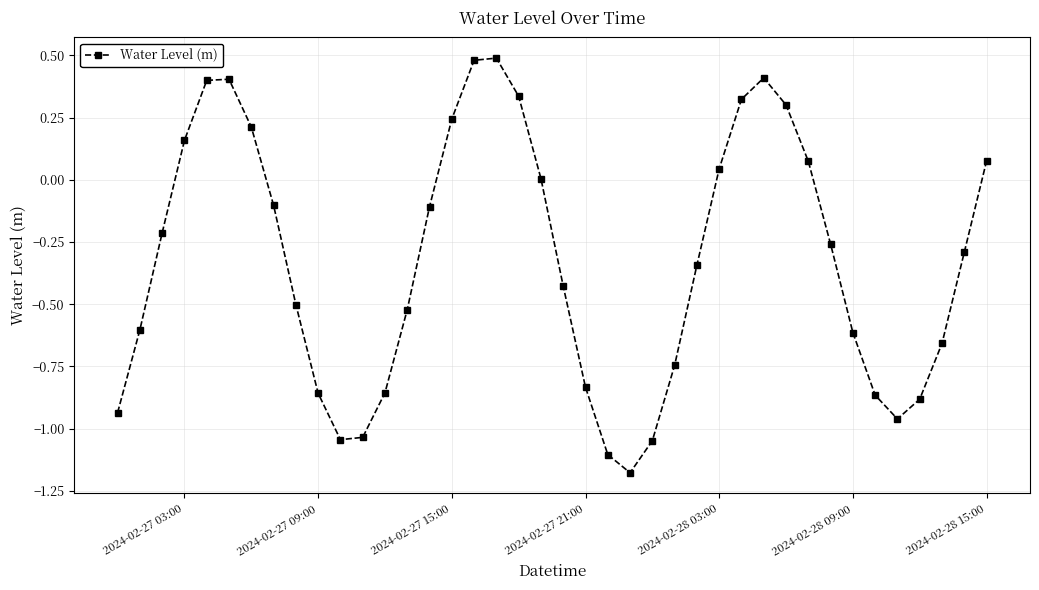

How many interior local valleys (lower than both neighbors) does the data have?

3